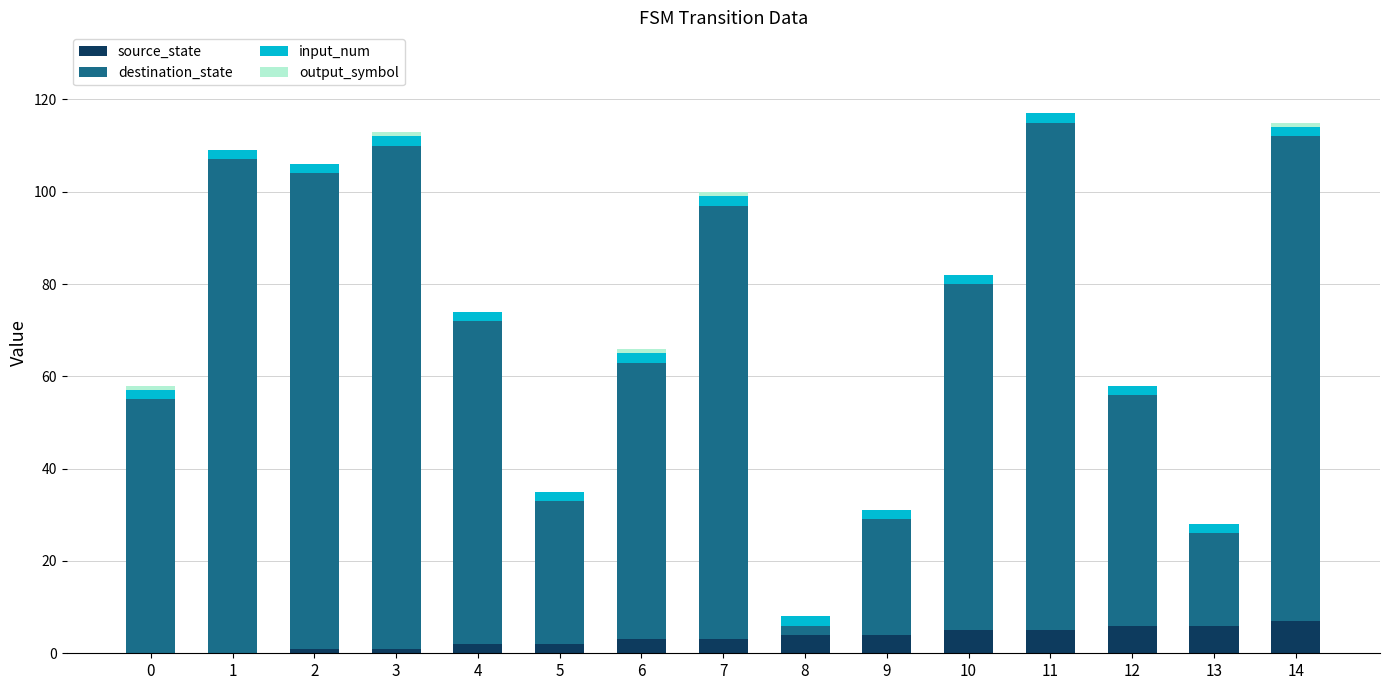

Rank the series at 2 from lowest to highest value.

output_symbol, source_state, input_num, destination_state